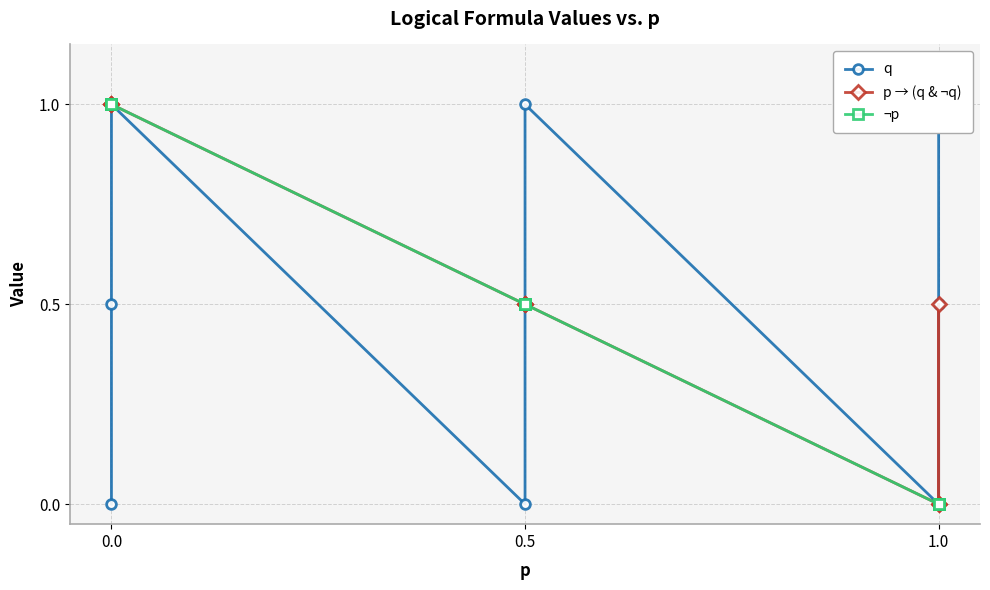

Which series has the largest range (max minus min)?

q